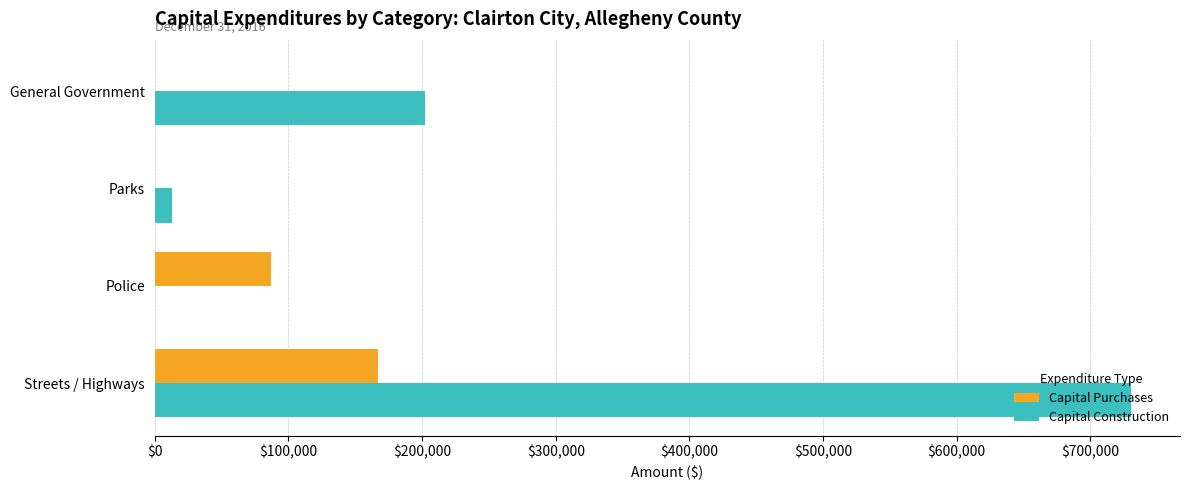

Is the value of Capital Purchases at General Government greater than the value of Capital Construction at Streets / Highways?

No